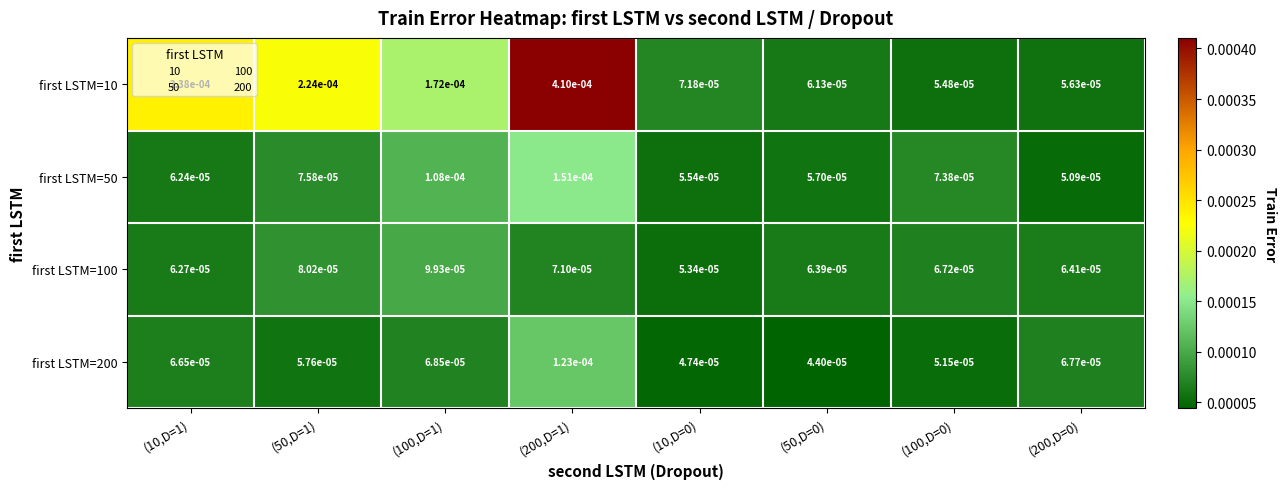

Rank the series at (50,D=1) from lowest to highest value.

first LSTM=200, first LSTM=50, first LSTM=100, first LSTM=10